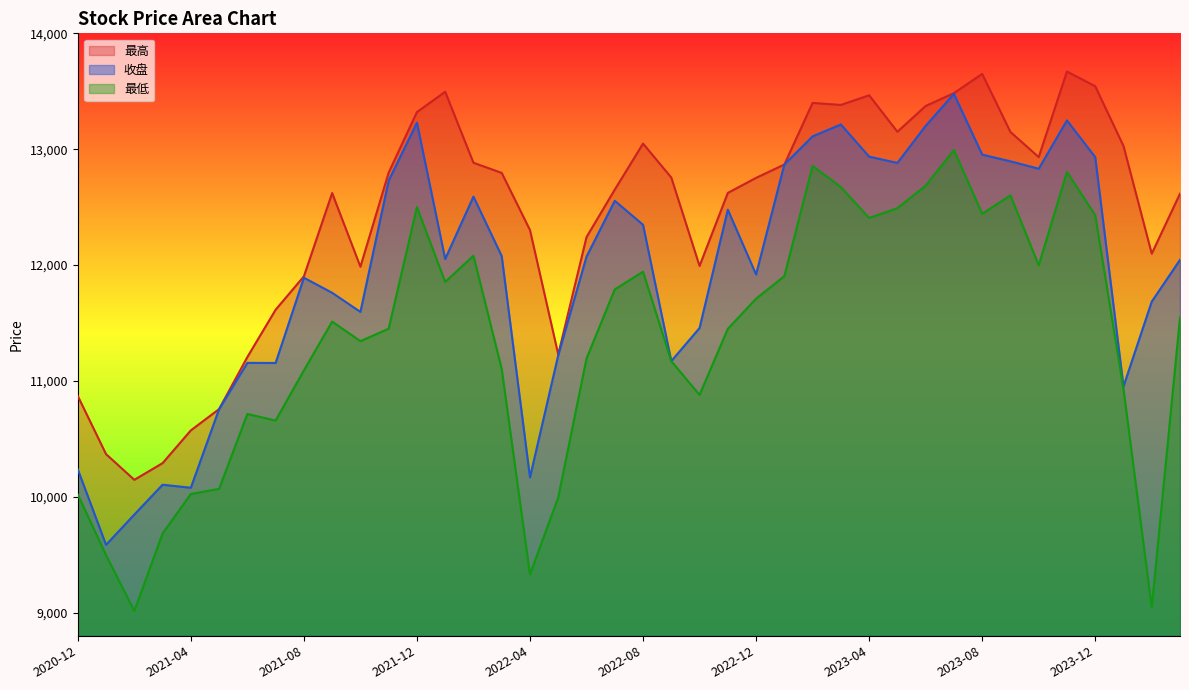

How many lines are shown in the chart?

3